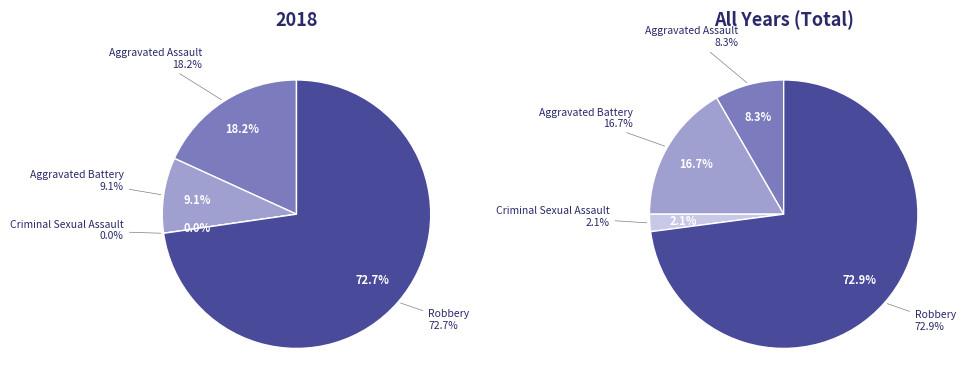

How many segments does this pie chart have?

4